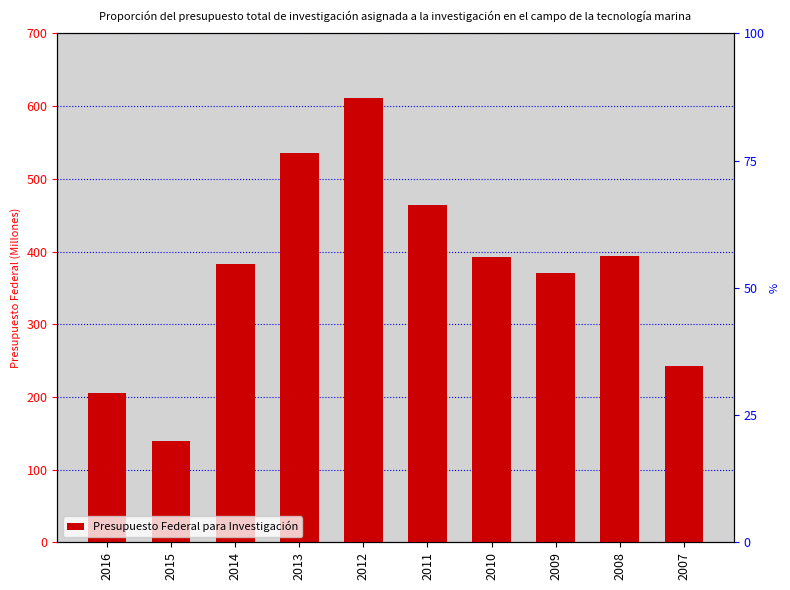

Between 2010 and 2011, which is larger?

2011